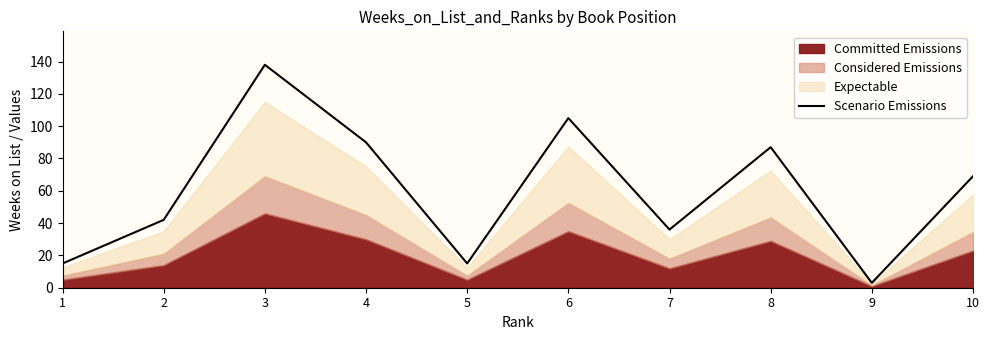

Count the number of categories in the chart.

10